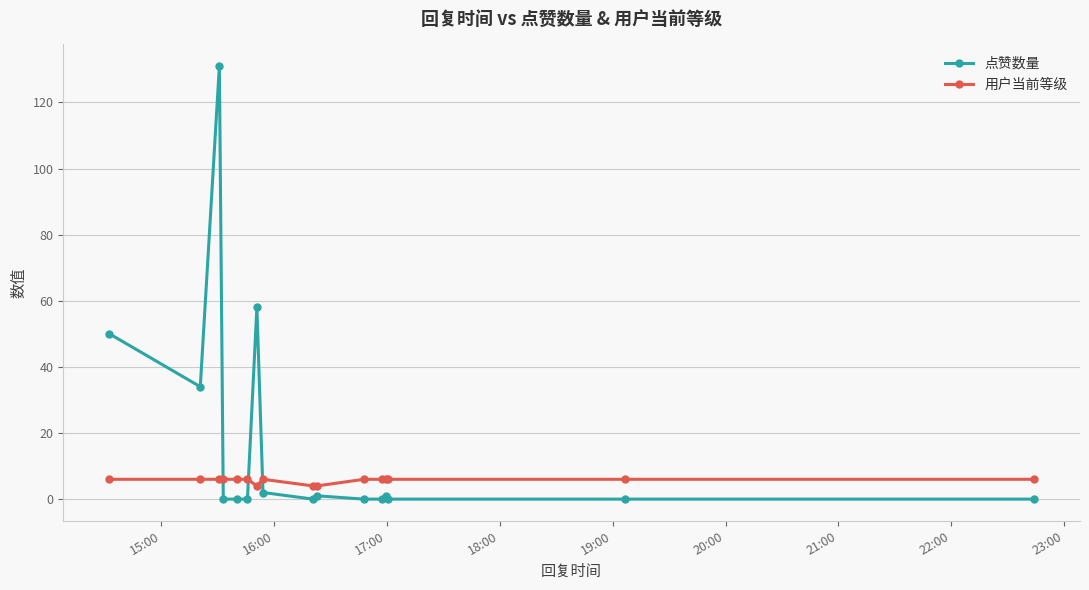

What is the value of the 用户当前等级 point at the 14th from the left?

6